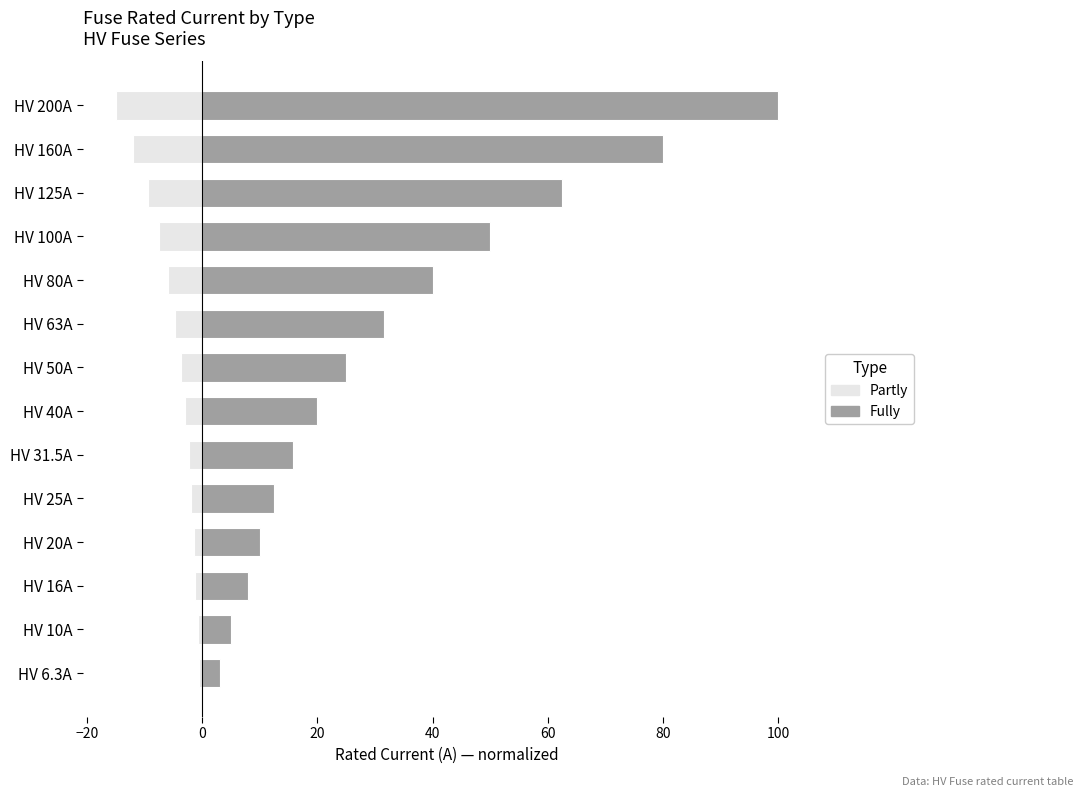

Reading left to right, list all the values displayed in this chart.

Partly: -0.5	-0.8	-1.2	-1.5	-1.9	-2.4	-3.0	-3.8	-4.7	-6.0	-7.5	-9.4	-12.0	-15.0
Fully: 3.1	5.0	8.0	10.0	12.5	15.8	20.0	25.0	31.5	40.0	50.0	62.5	80.0	100.0